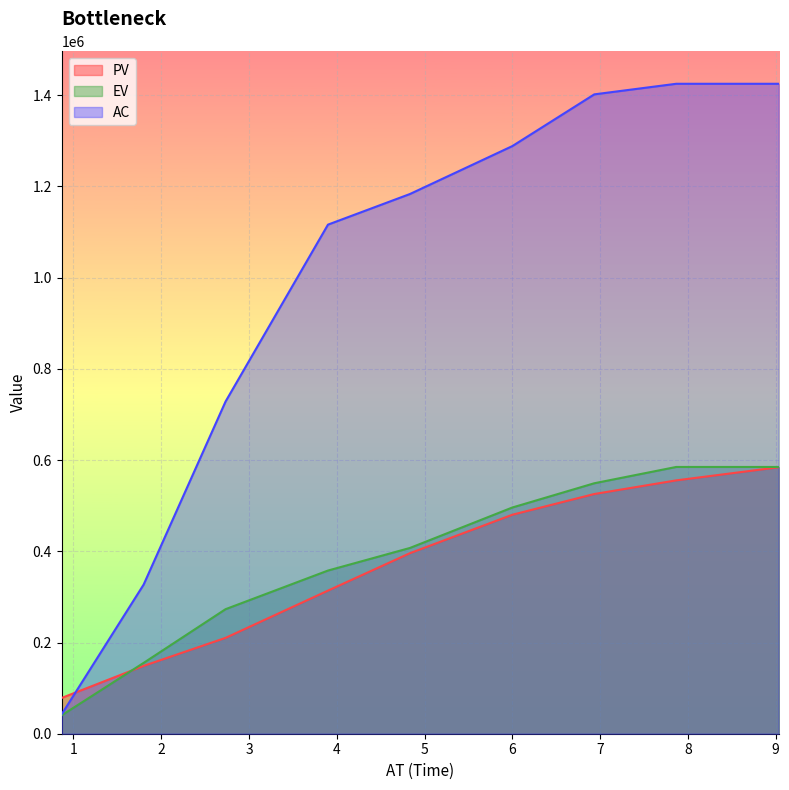

True or false: PV and AC intersect in this chart.

True